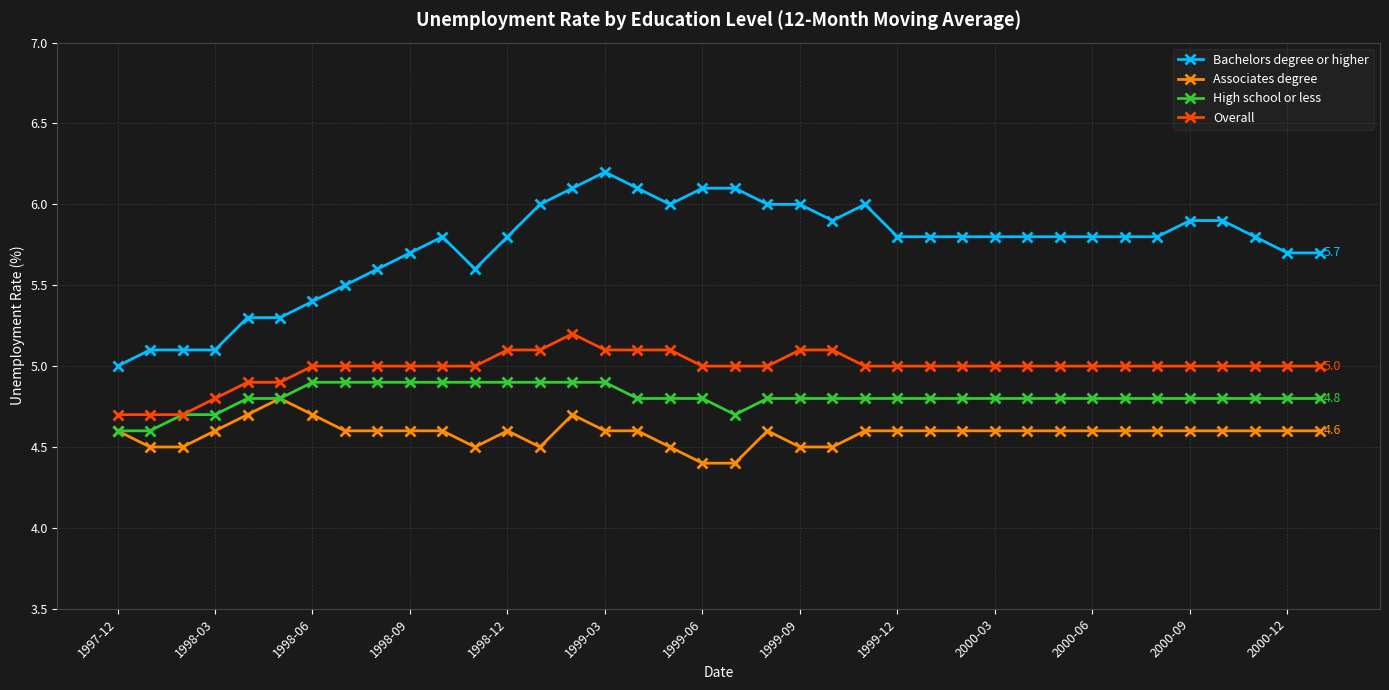

What is the highest value of the Overall series?

5.2